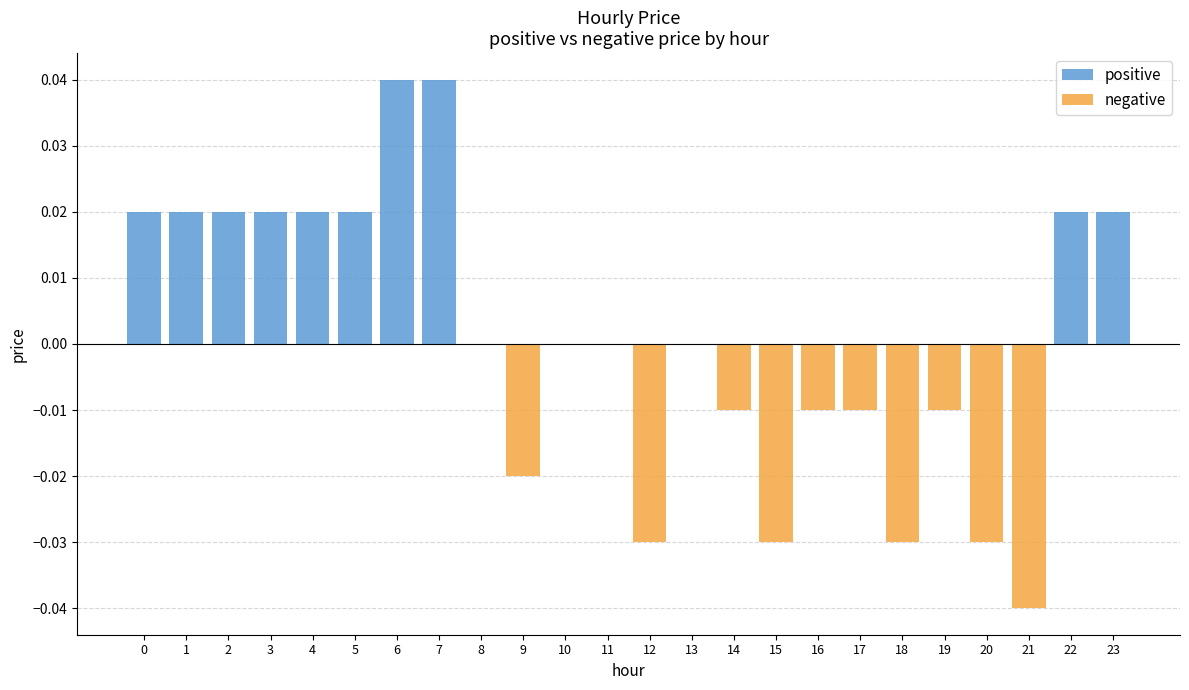

True or false: the data shows 0.0 at 3.

True